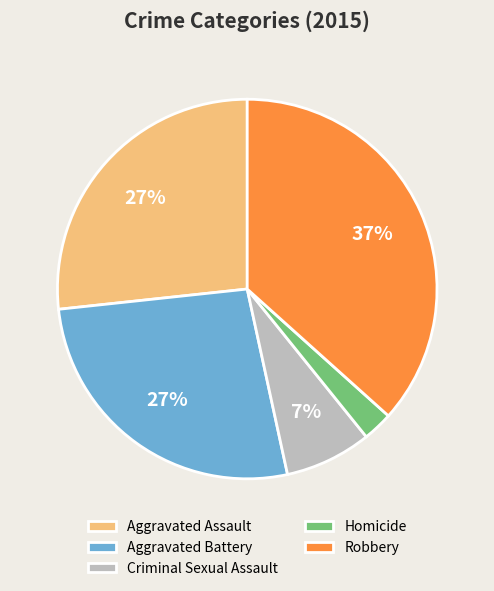

True or false: Aggravated Battery accounts for 27% of the total.

True